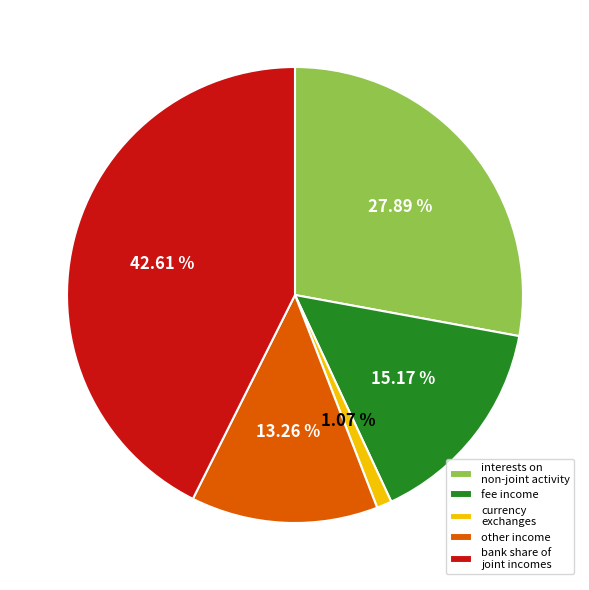

Does fee income account for over 50% of the chart?

No